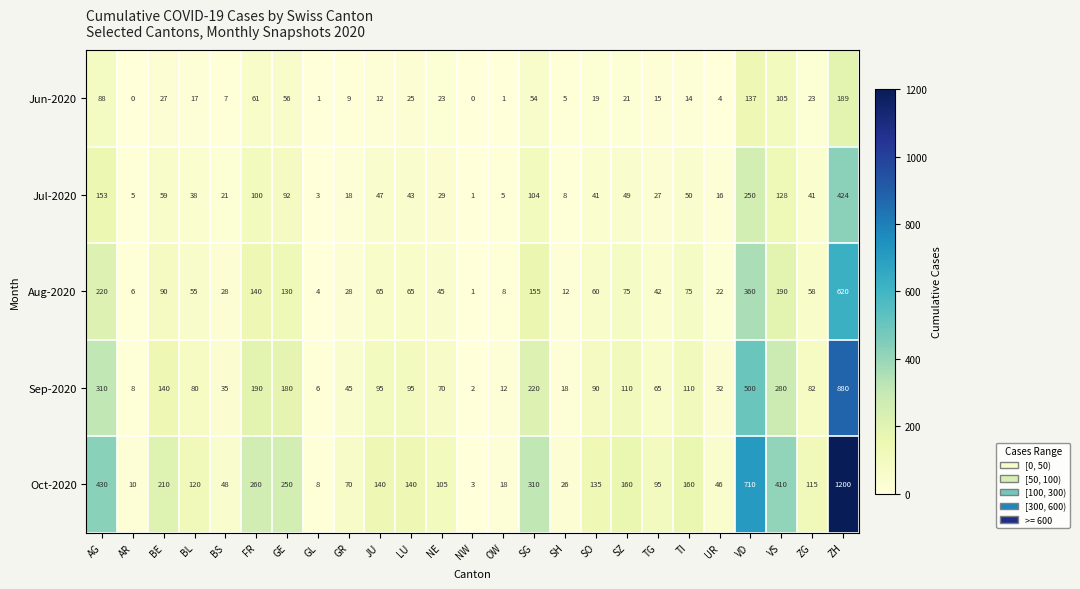

Rank the series by their maximum value, from highest to lowest.

Oct-2020, Sep-2020, Aug-2020, Jul-2020, Jun-2020